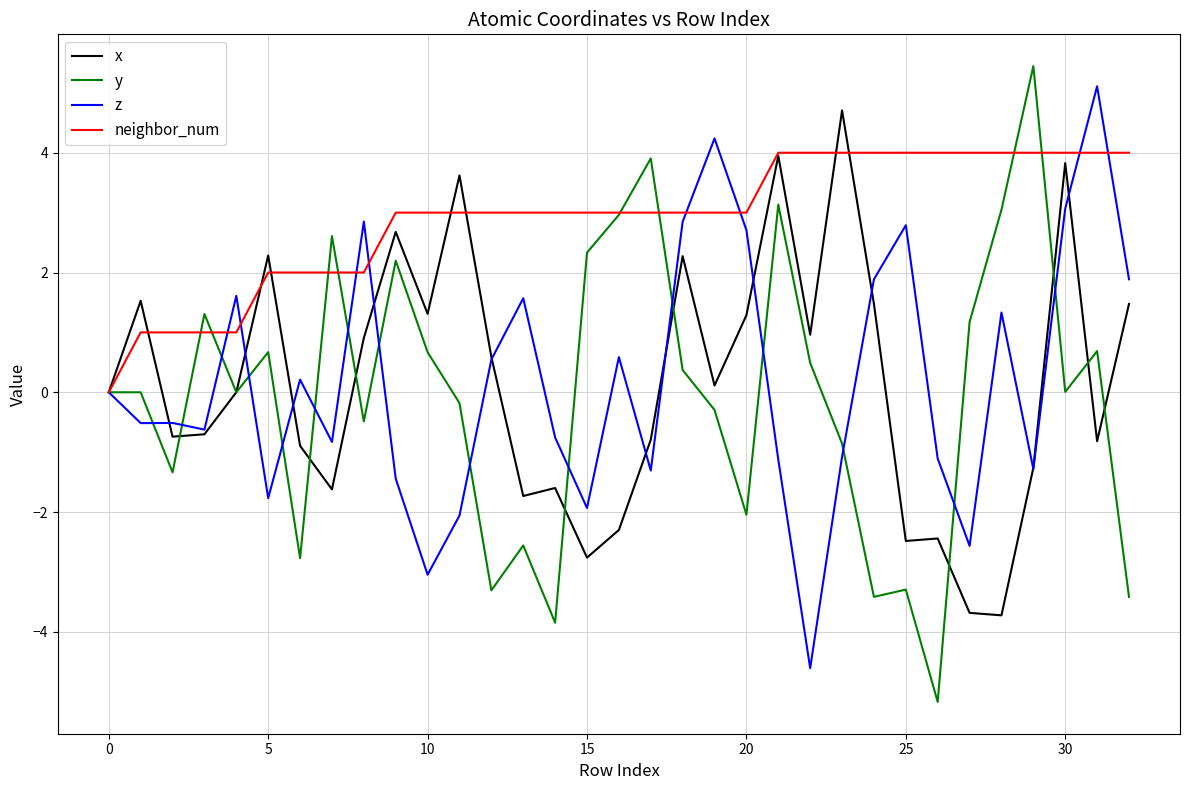

Is this an area chart (filled region under the line)?

No